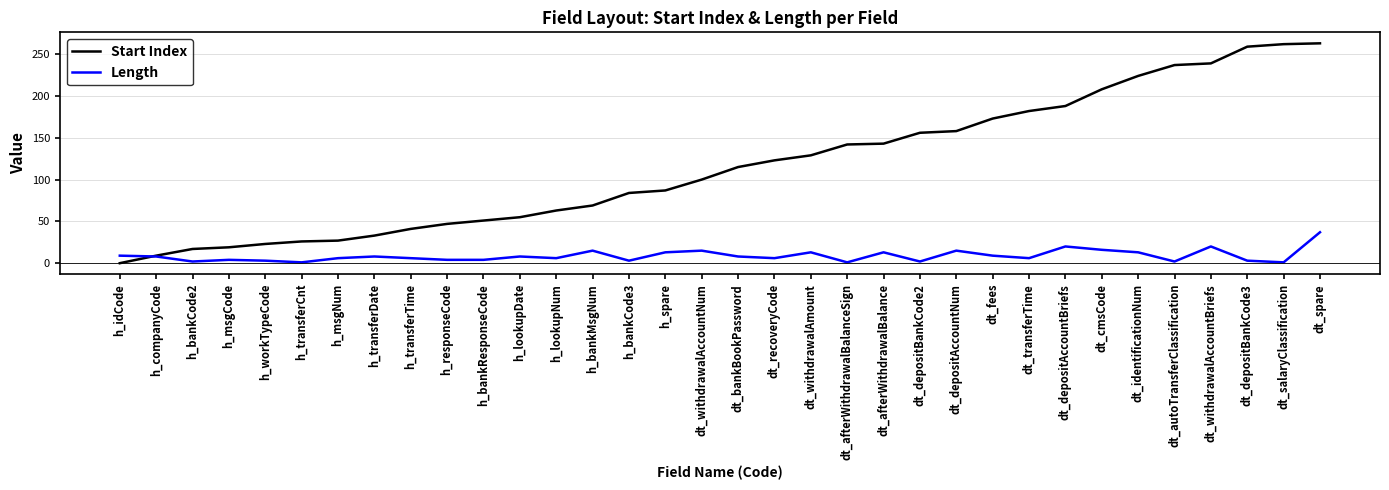

The Length series shows 15 at dt_withdrawalAccountNum. True or false?

True